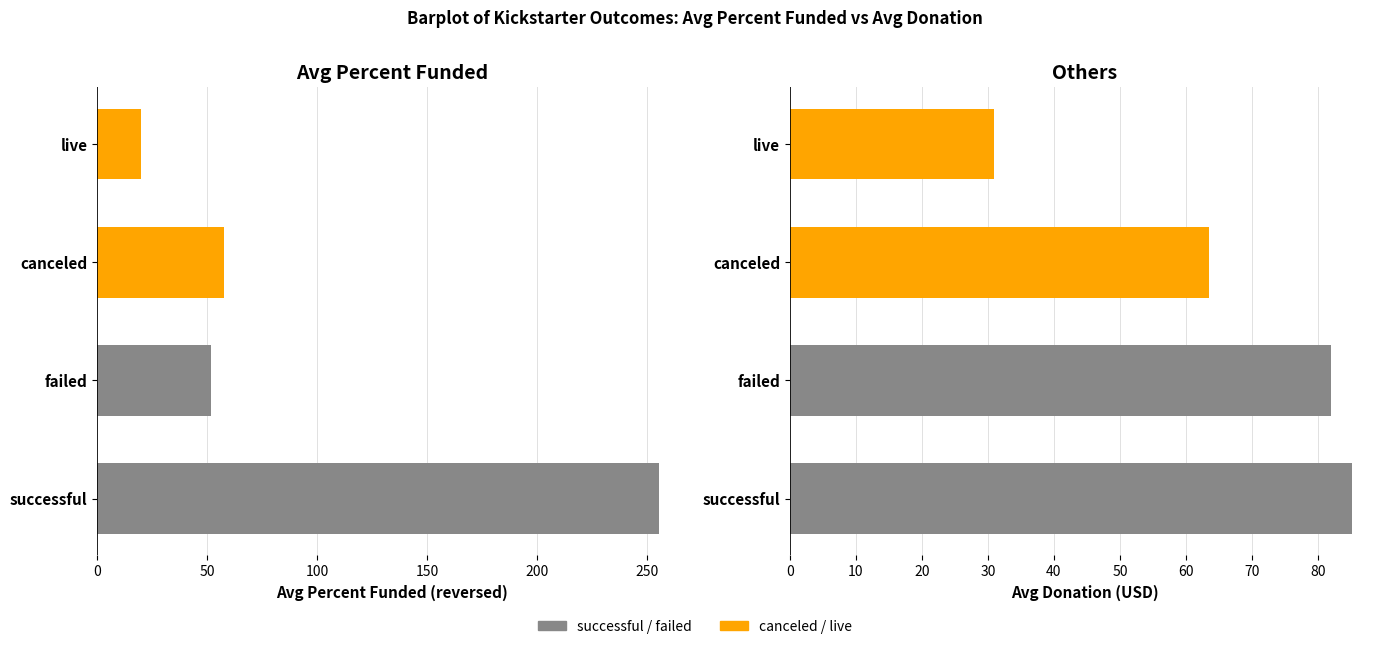

Does the chart contain stacked bars?

No